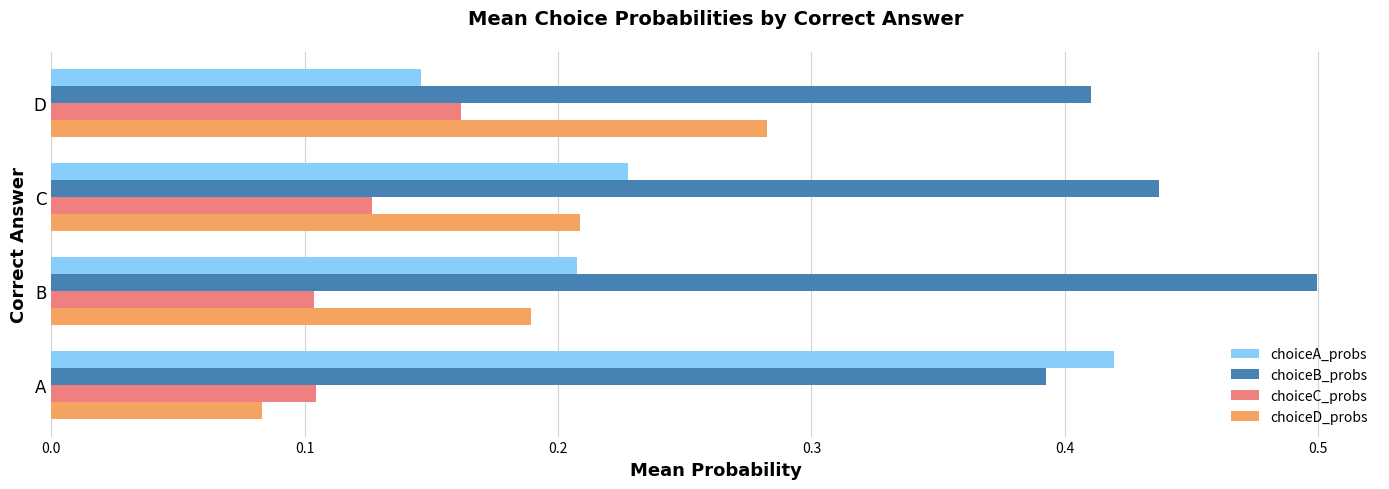

The value of choiceC_probs at B is 0.2. True or false?

False